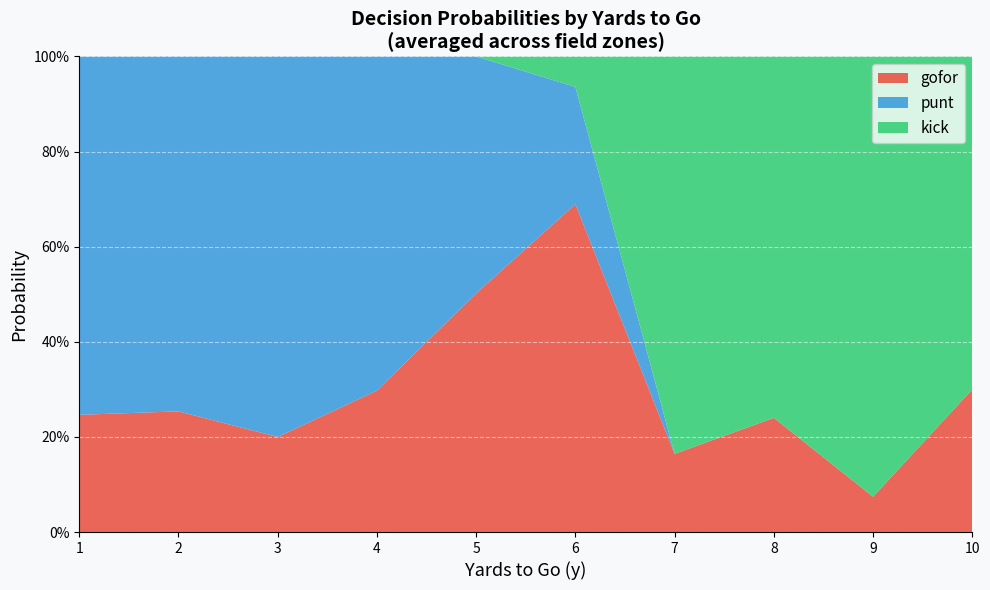

What are all the series names shown in the legend?

gofor, punt, kick